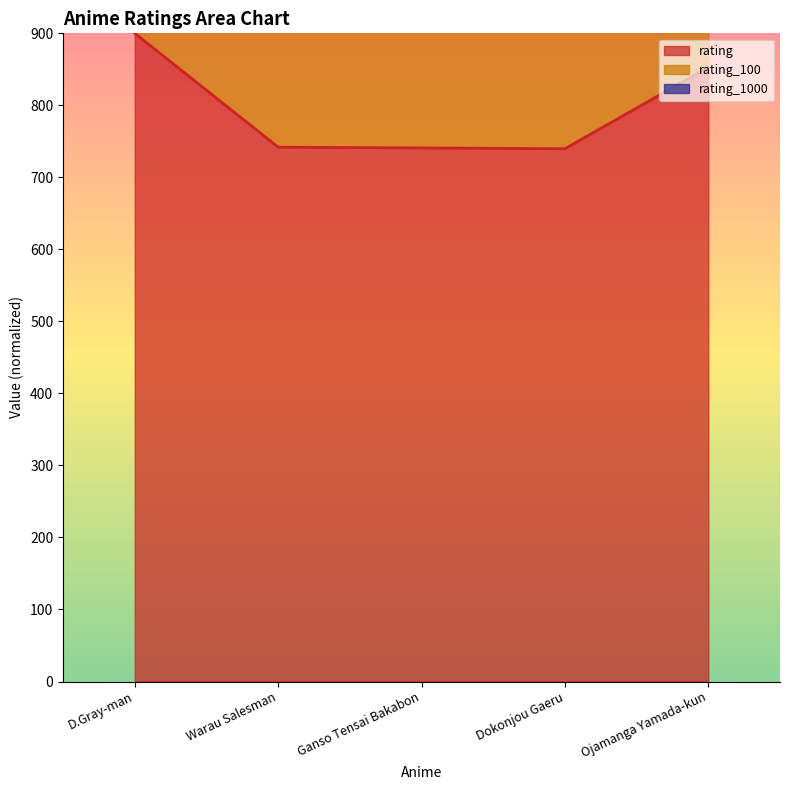

Which category has the lowest value in the rating_100 series?

Warau Salesman